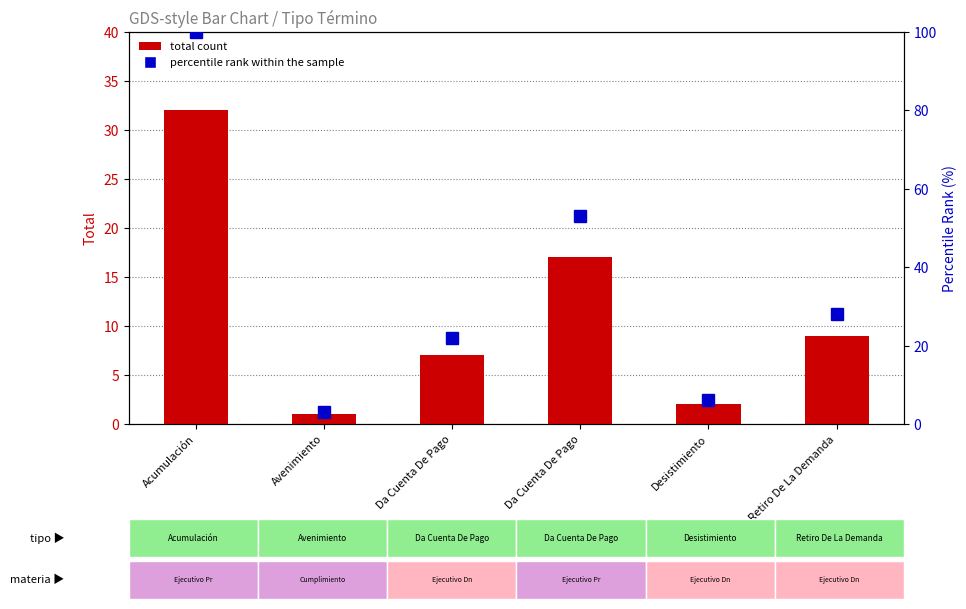

Reading left to right, list all the values displayed in this chart.

Total count: 32.0	1.0	7.0	17.0	2.0	9.0
percentile rank within the sample: 100.0	3.1	21.9	53.1	6.2	28.1